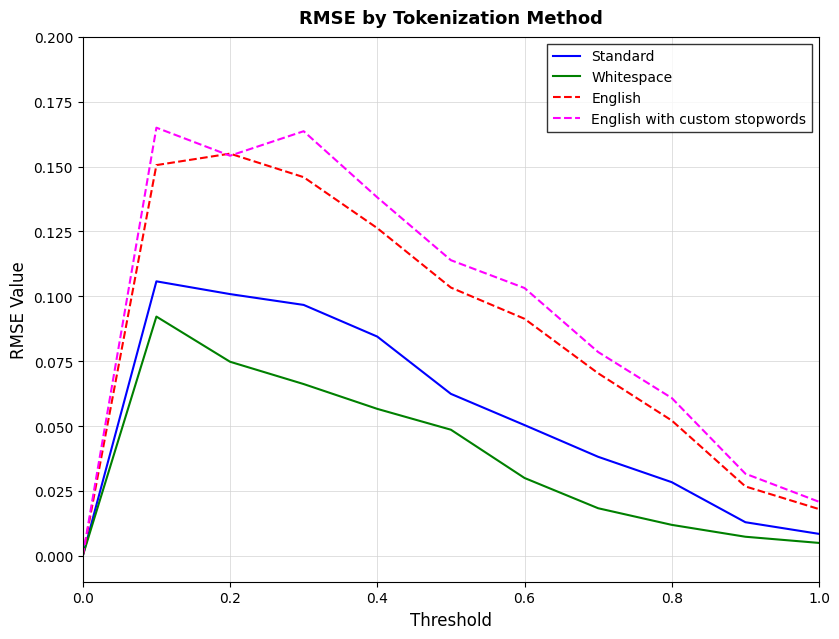

List the series in order of their peak value, lowest first.

Whitespace, Standard, English, English with custom stopwords